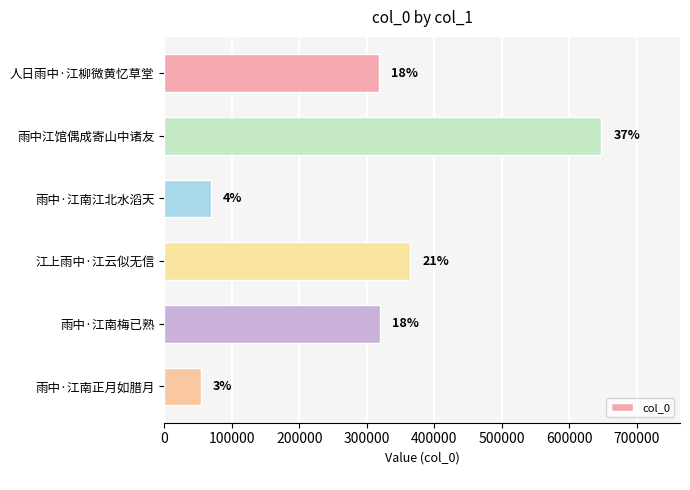

Are the bars horizontal?

Yes